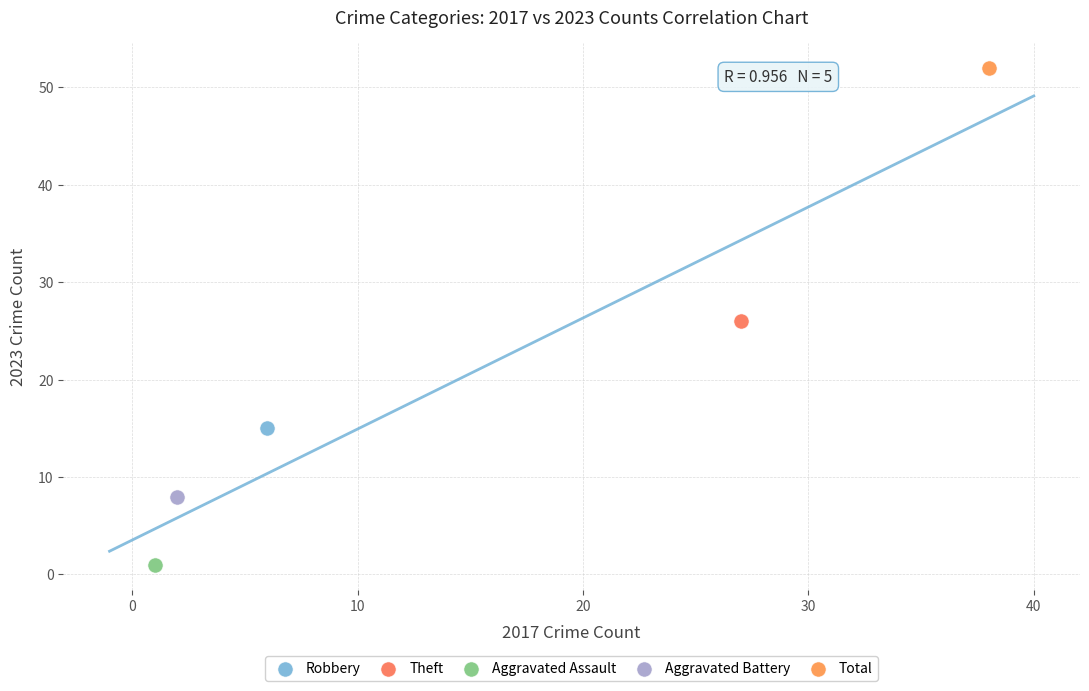

Which series contains the lowest Y value?

Aggravated Assault